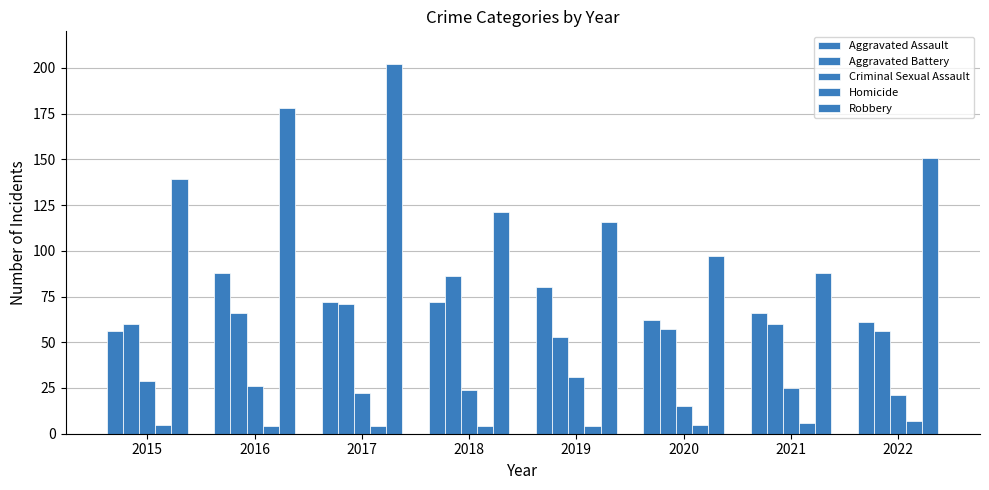

How many groups of bars are there?

8